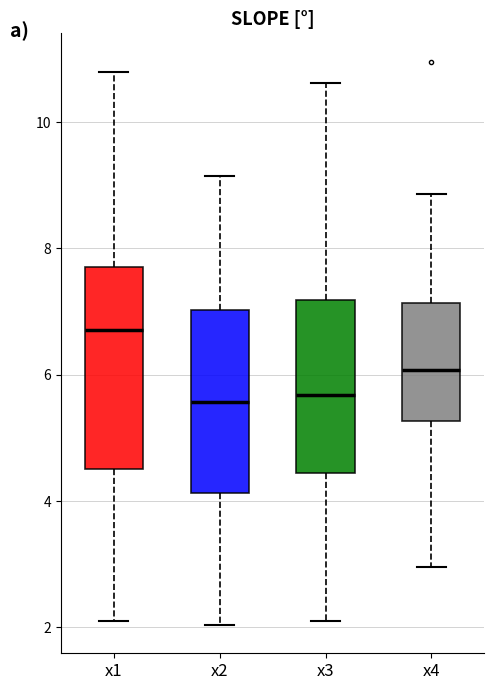

Reading left to right, read every box against the y-axis: the position of its median line, the range the box covers, and the ends of its whiskers. The values are not printed on the chart, so give them approximately, as read against the axis.

x1: median 6.8, box 4.6 to 7.6, whiskers 2.0 to 10.8
x2: median 5.6, box 4.2 to 7.0, whiskers 2.0 to 9.2
x3: median 5.6, box 4.4 to 7.2, whiskers 2.2 to 10.6
x4: median 6.0, box 5.2 to 7.2, whiskers 3.0 to 8.8